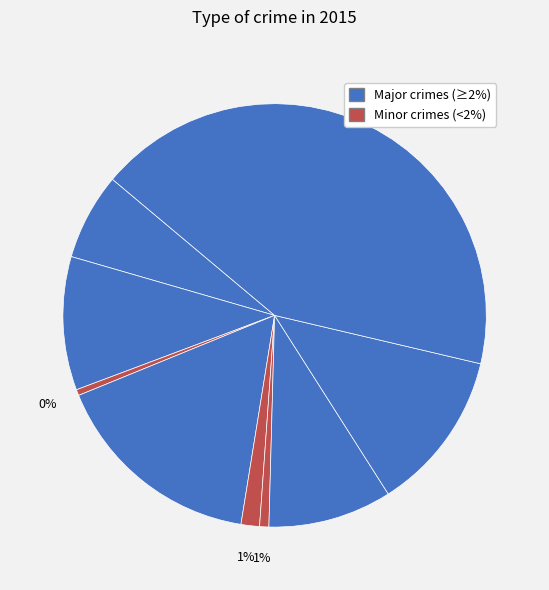

Count the number of slices in the pie.

9